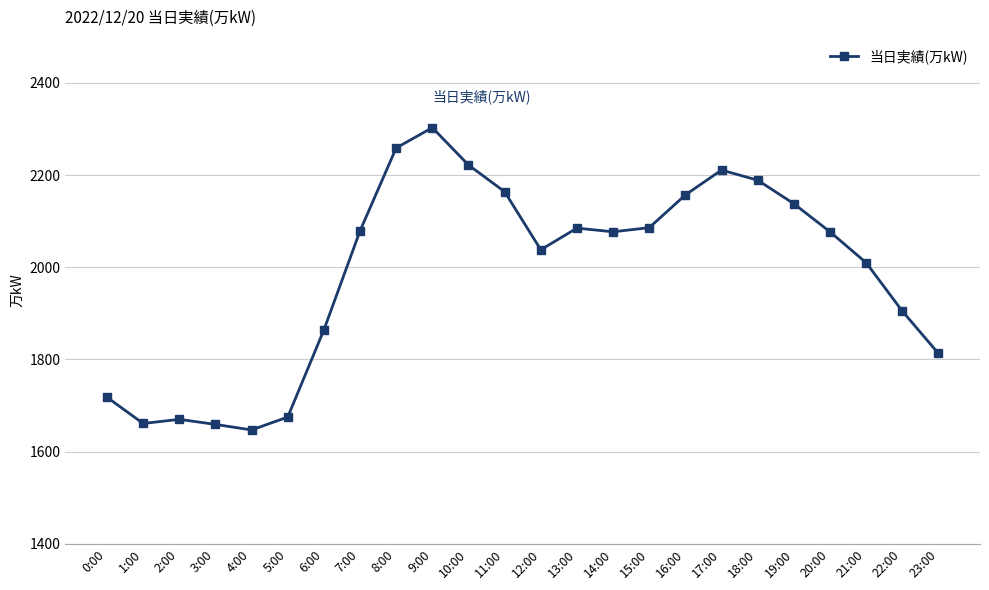

What is the value of the 7th point from the left?

1864